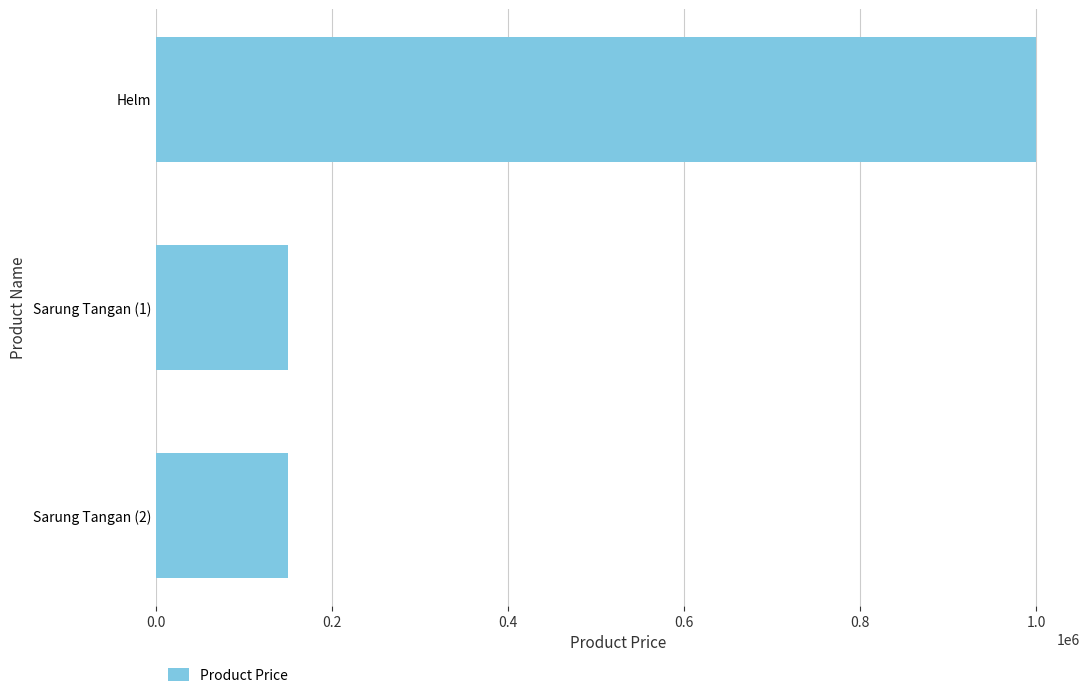

Reading top to bottom, what are all the values shown in this chart?

Helm=1000000	Sarung Tangan (1)=150000	Sarung Tangan (2)=150000